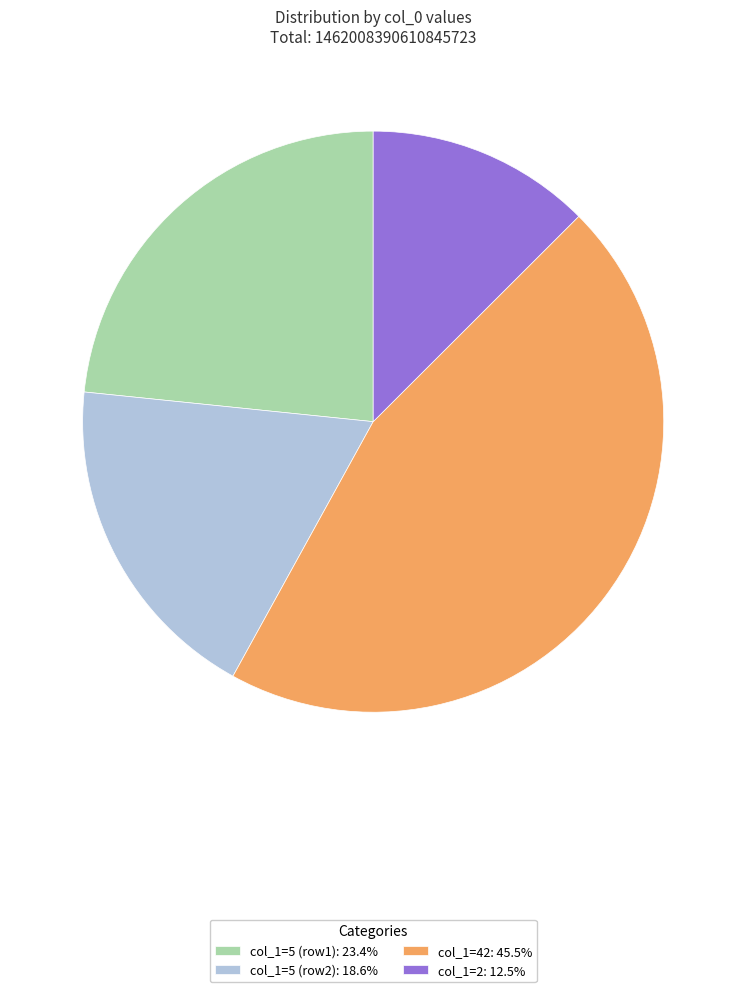

Does col_1=2: 12.5% represent more than half of the total?

No